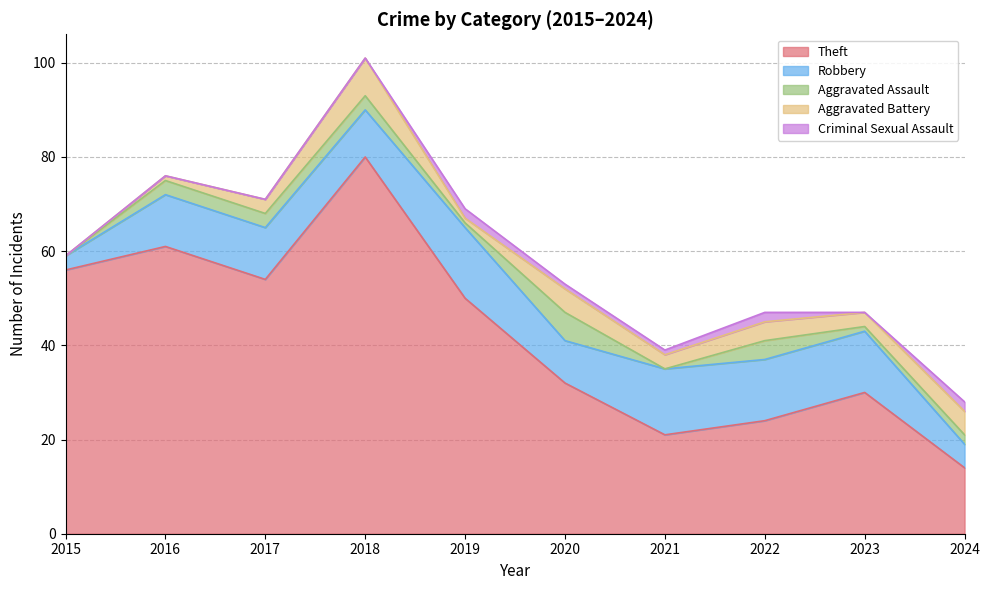

Is it true that Aggravated Battery equals 2 at 2017?

False